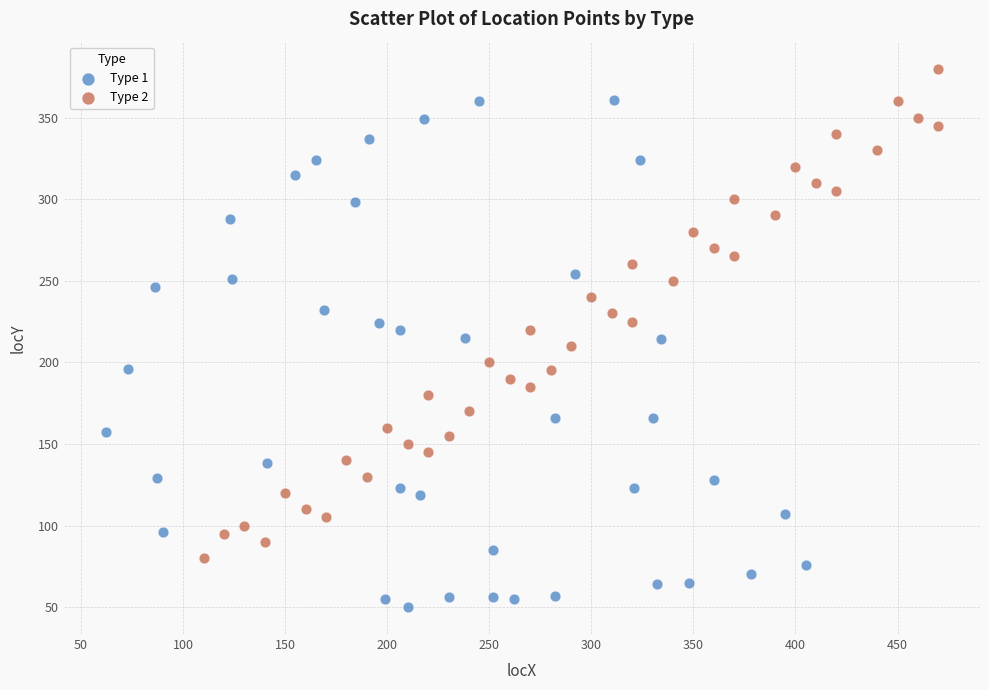

Which series has the largest Y range (max minus min)?

Type 1